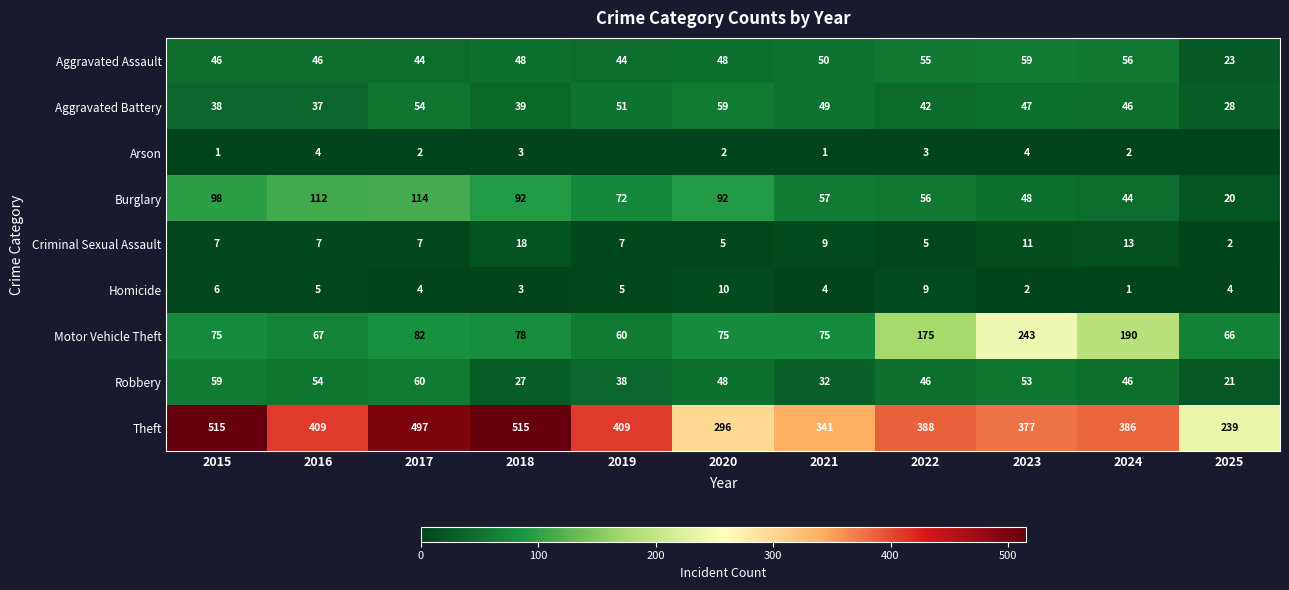

How many data points in Motor Vehicle Theft are less than 75?

3